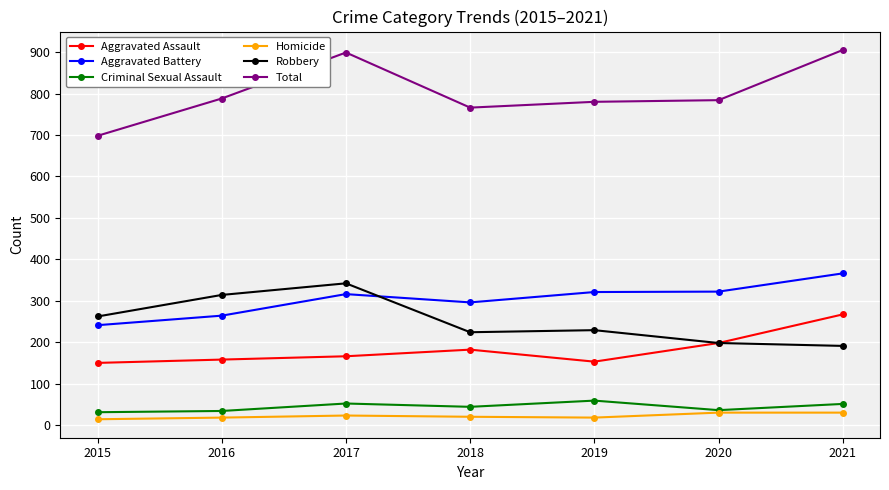

What is the sum of the Aggravated Battery values at 2019 and 2021?

687